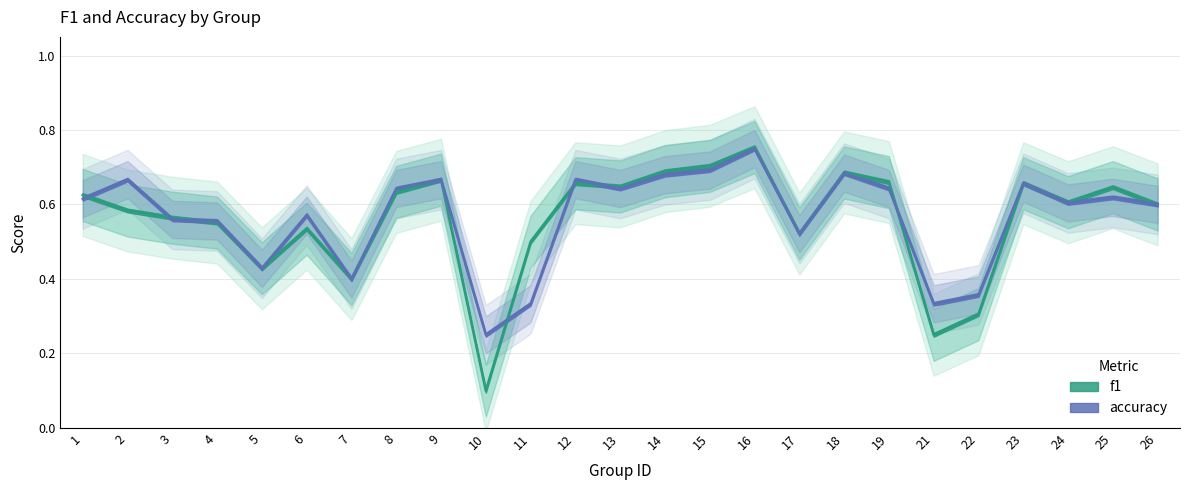

How many times do accuracy and f1 cross each other?

7